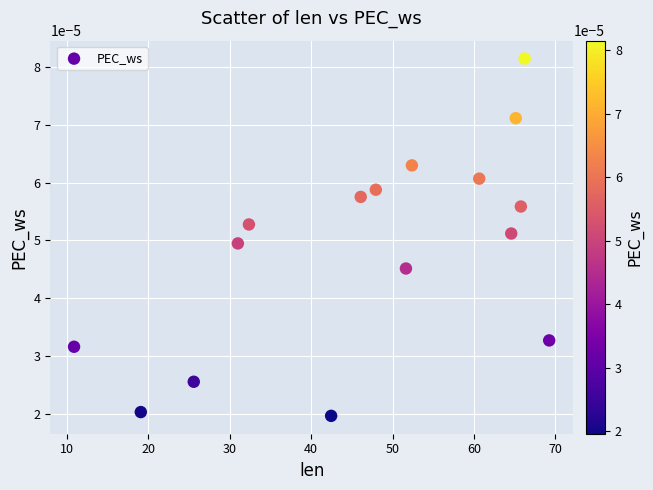

What is the range of X values (max minus min)?

58.3